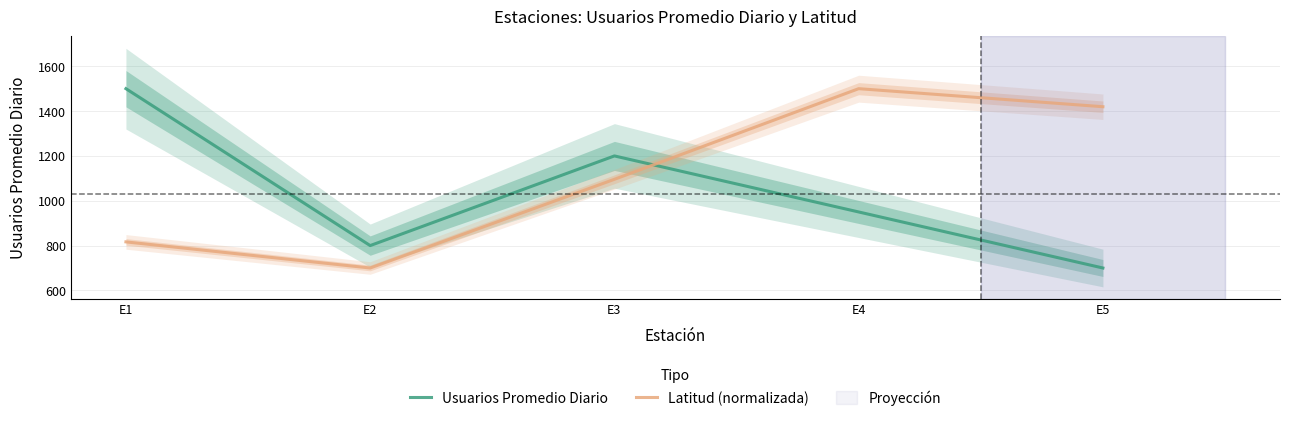

Rank the categories by Latitud (normalizada) value from highest to lowest.

E4, E5, E3, E1, E2